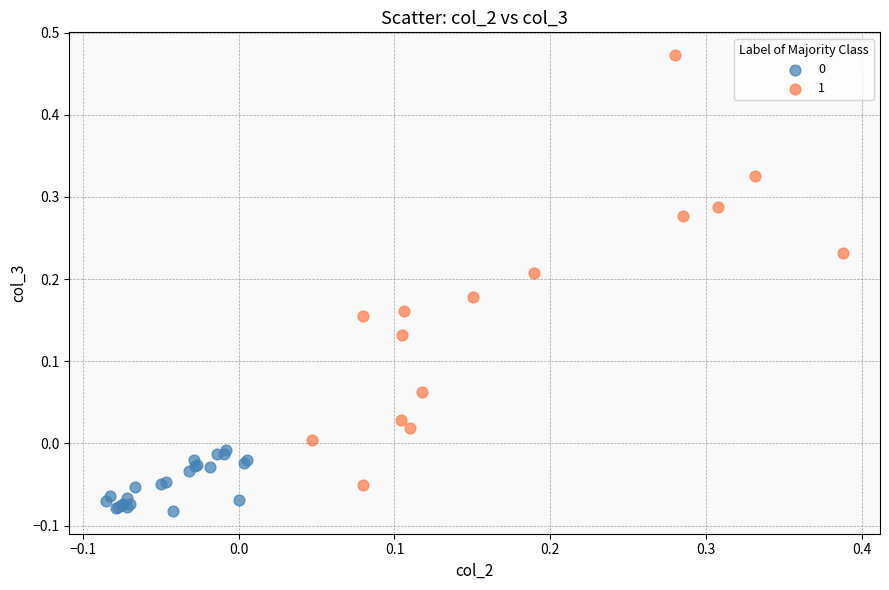

Which series has the largest Y range (max minus min)?

1